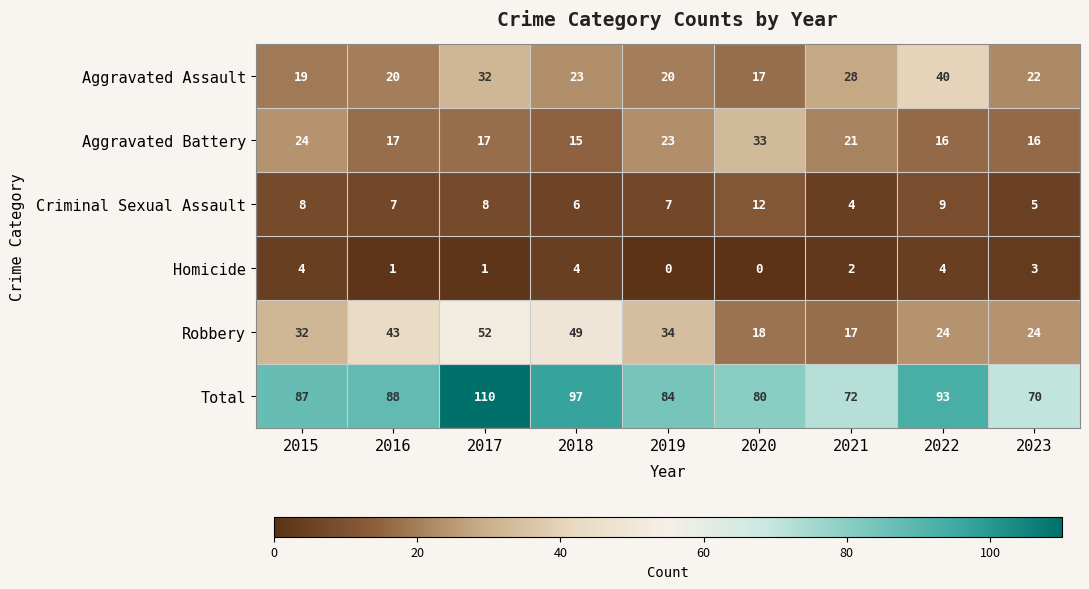

What is the difference between the maximum and second lowest values in the Aggravated Battery series?

17